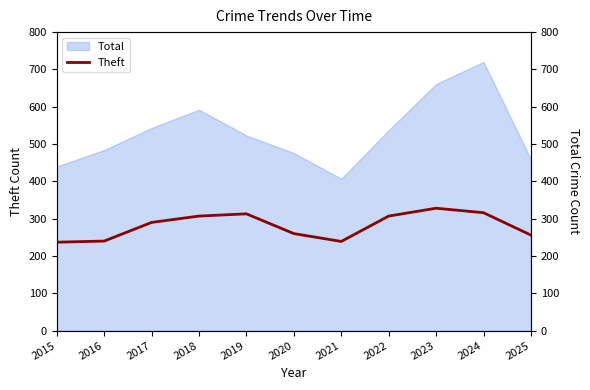

At which label is the value closest to 282?

2017